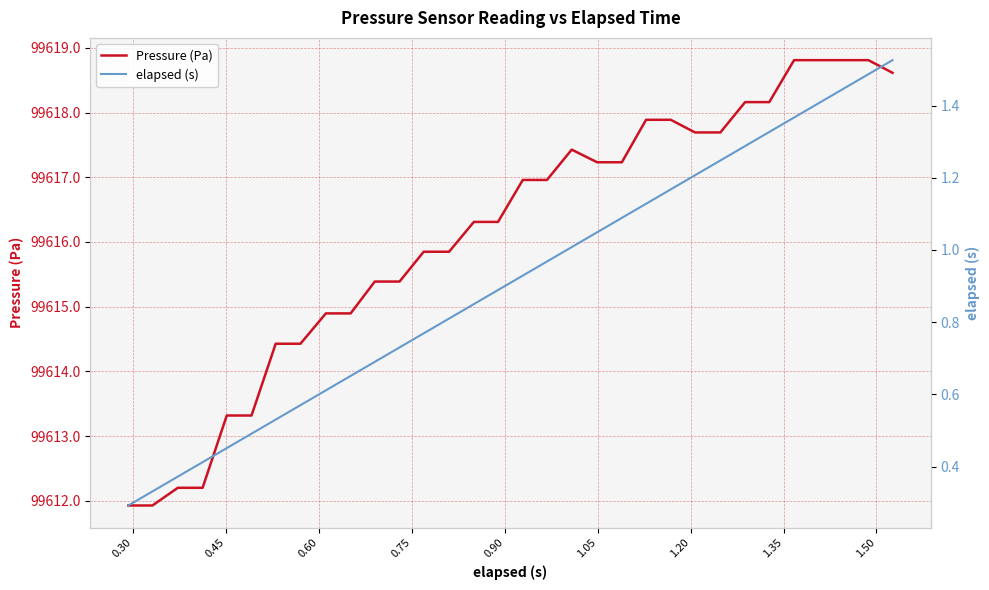

What is the maximum value shown in the chart?

99618.8